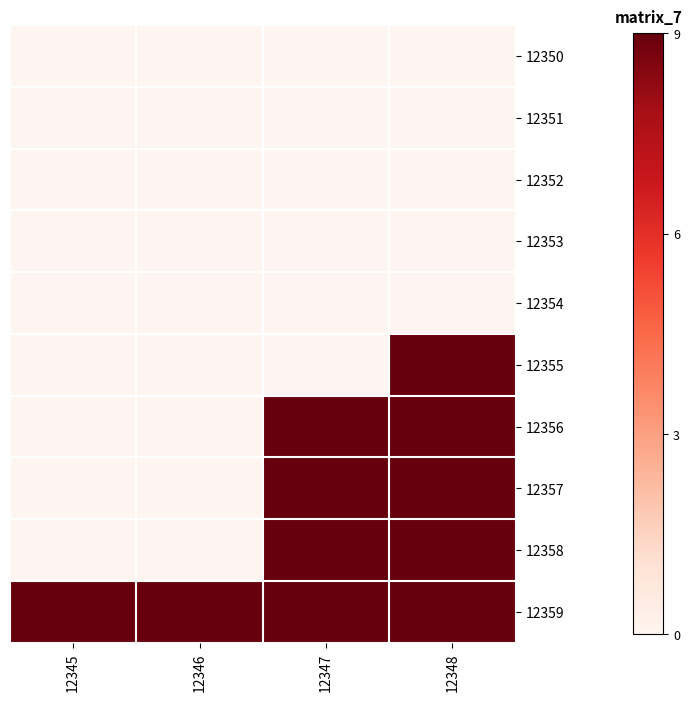

Which label corresponds to the smallest value in the chart?

12345